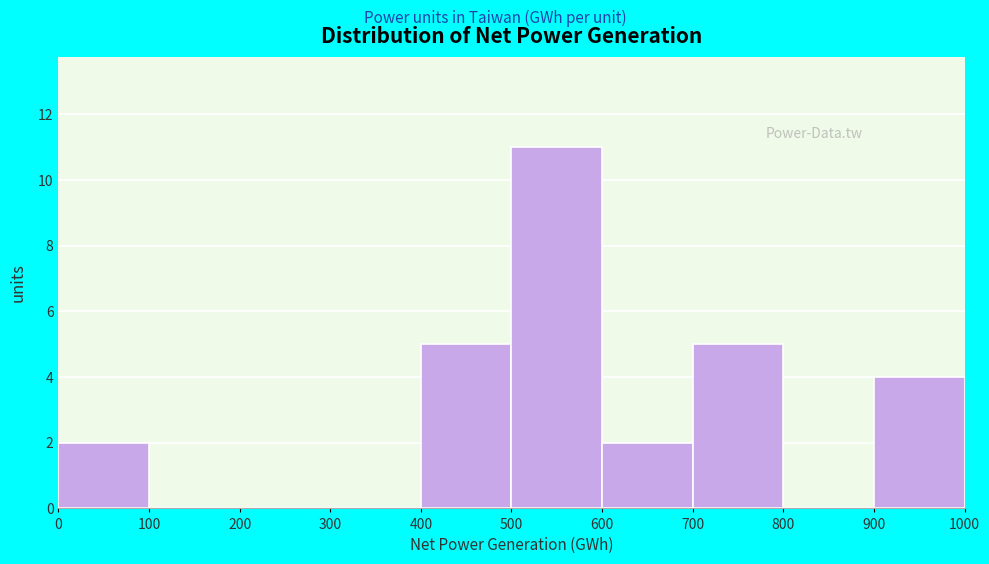

How tall is the bar that spans 0 to 100 on the x-axis? The values are not printed on the chart, so give them approximately, as read against the axis.

2